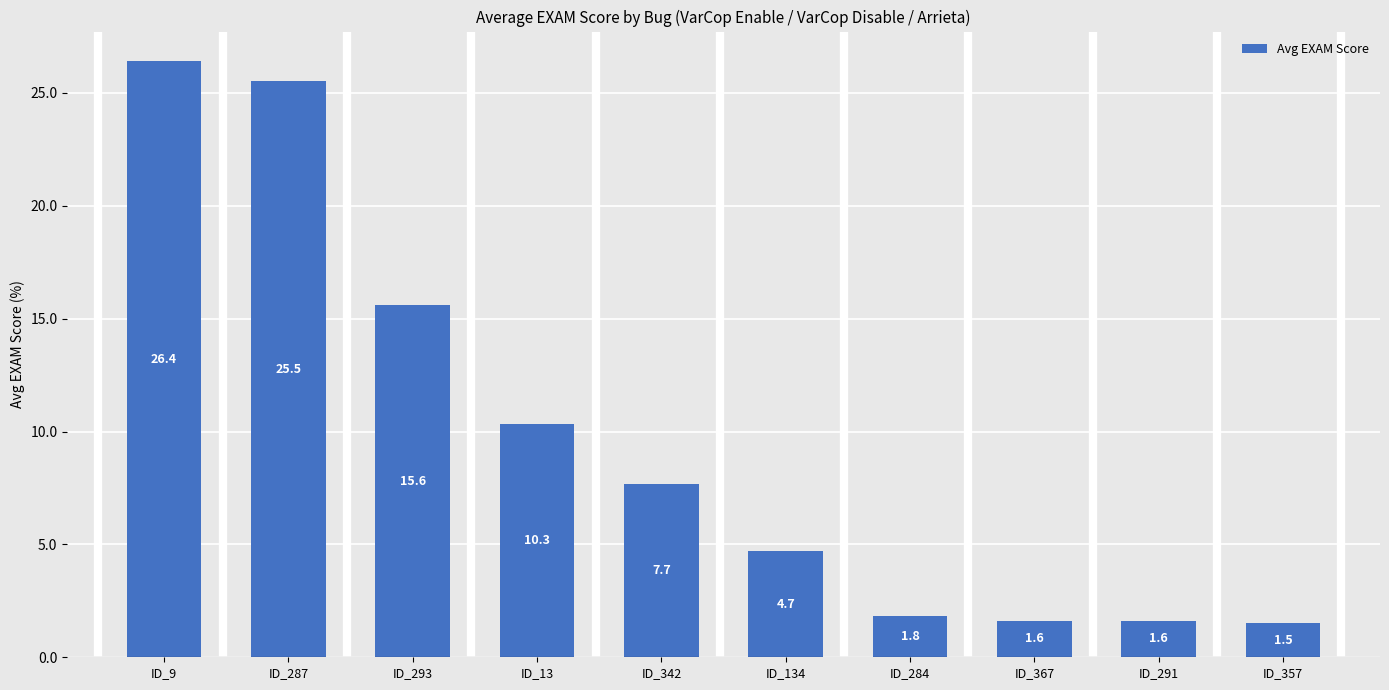

What position from the left is ID_134?

6